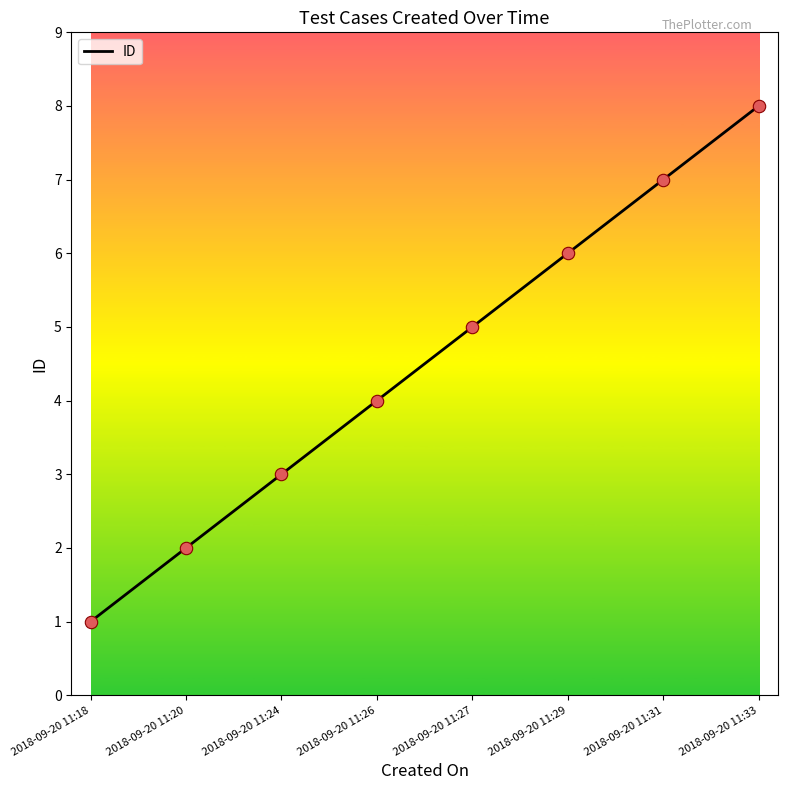

What is the change in value from 2018-09-20 11:27 to 2018-09-20 11:29?

+1